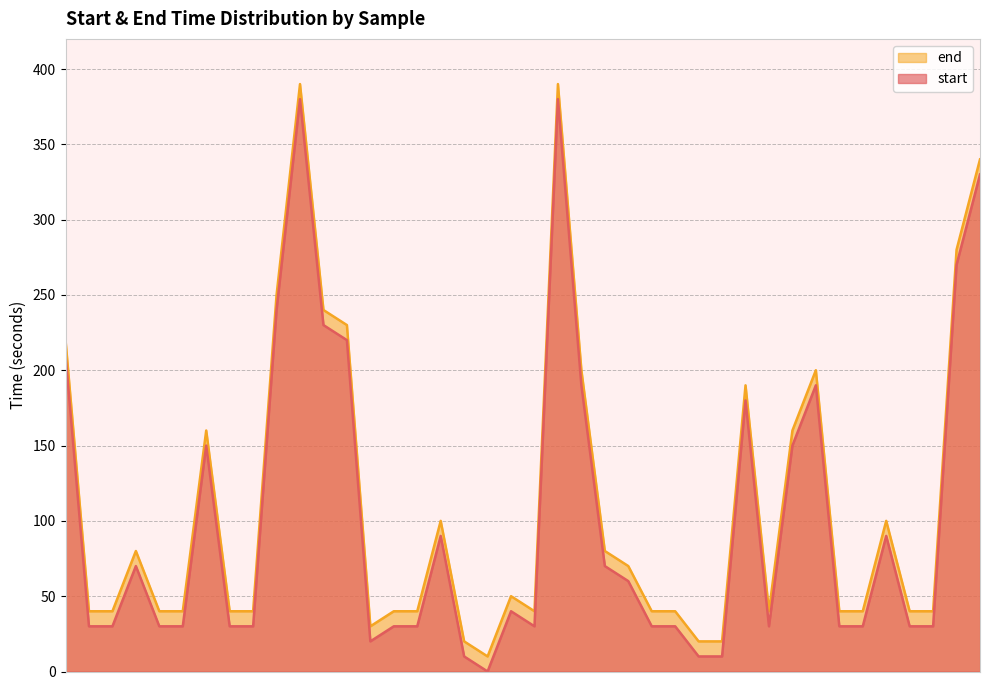

Is the value of end at Zo9xROGuV3k greater than the value of start at wkkzzAjSxDs?

No